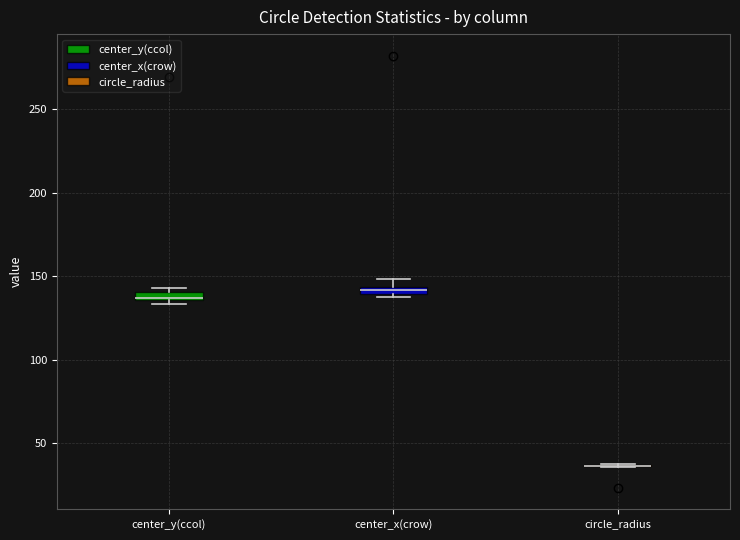

Where is the upper edge of the box for center_x(crow) on the y-axis? The values are not printed on the chart, so give them approximately, as read against the axis.

145